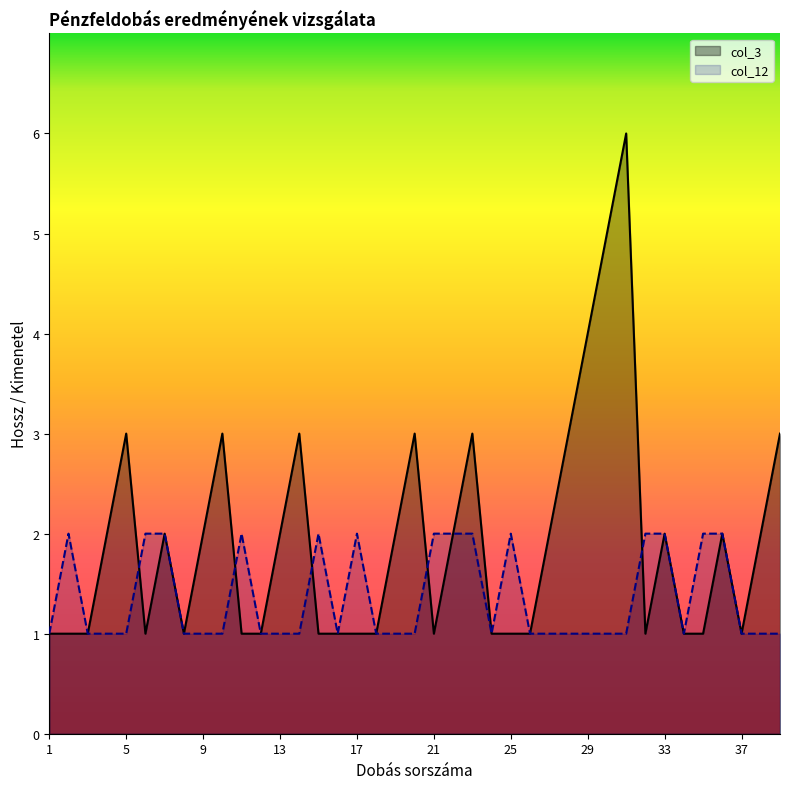

What is the smallest value displayed?

1